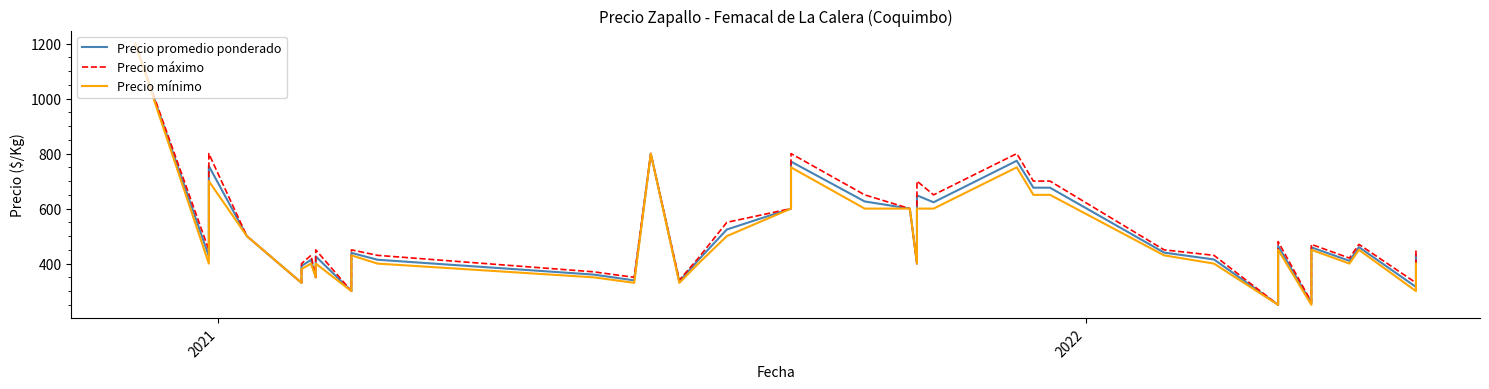

What is the average value of the Precio mínimo series?

490